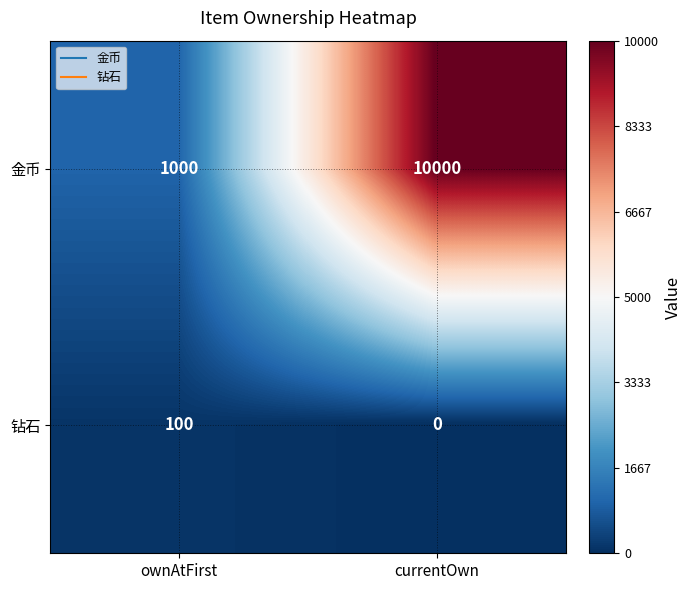

Reading left to right, transcribe all the data shown in this chart.

金币: ownAtFirst=1000	currentOwn=10000
钻石: ownAtFirst=100	currentOwn=0